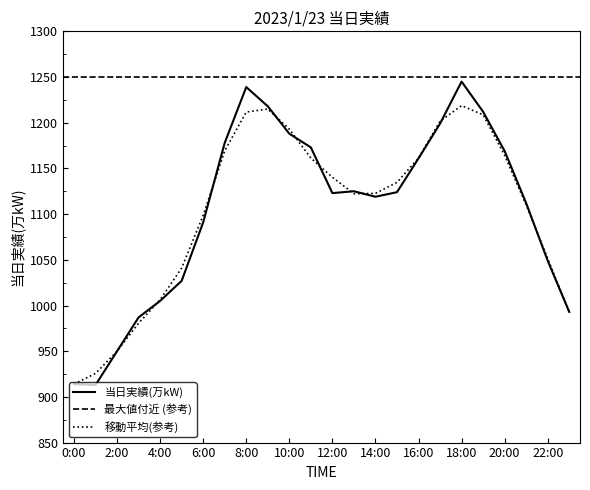

What is the label of the 16th point from the right?

8:00